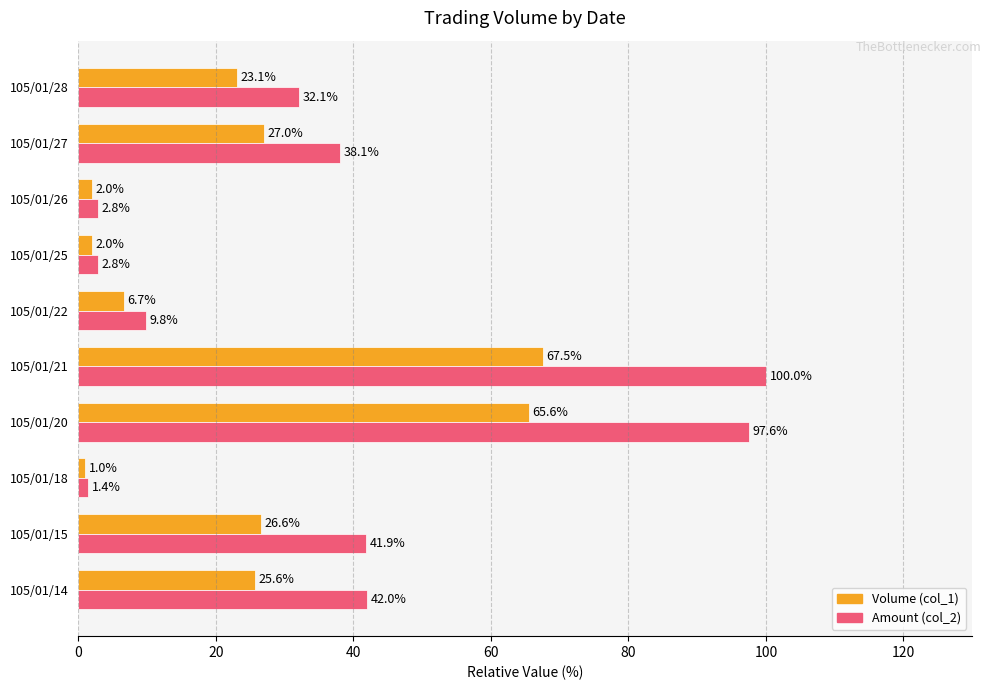

At which label does Volume (col_1) reach its peak?

105/01/21